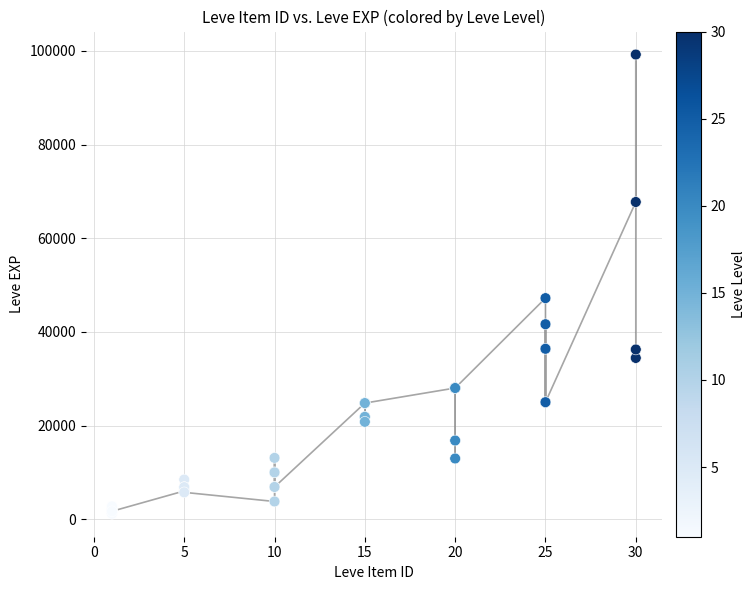

What Y value in the scatter plot is closest to 50190?

47200